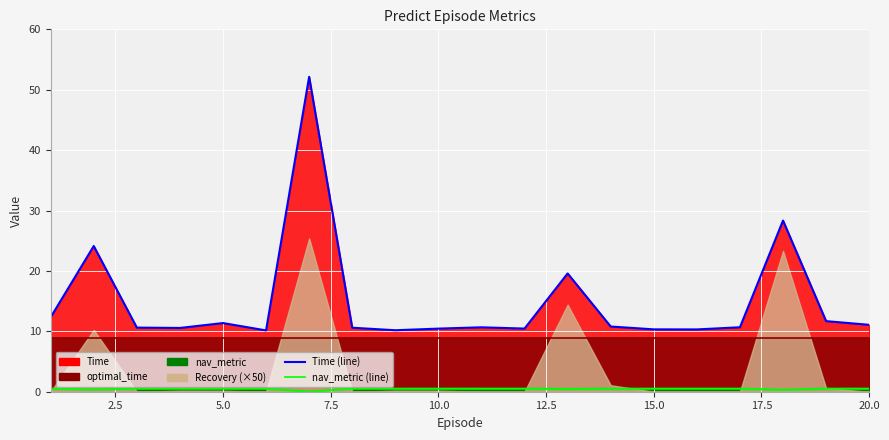

Between 15.0 and 19, which series saw the biggest shift?

Time (line)